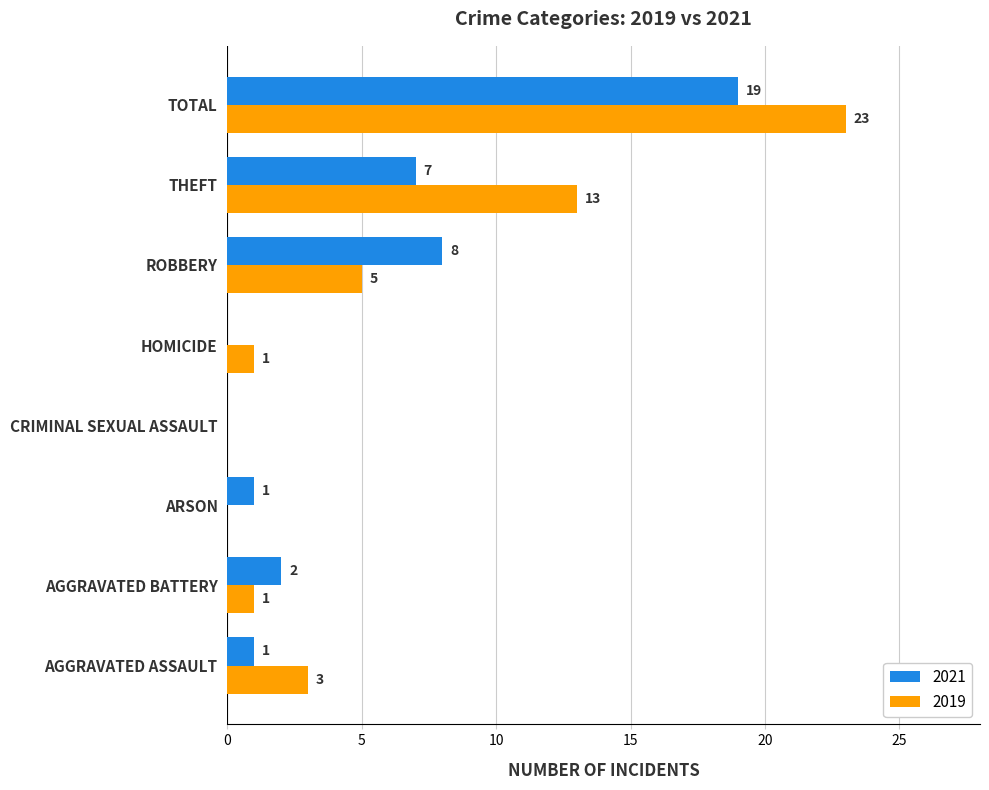

What is the total value across all series at AGGRAVATED BATTERY?

3